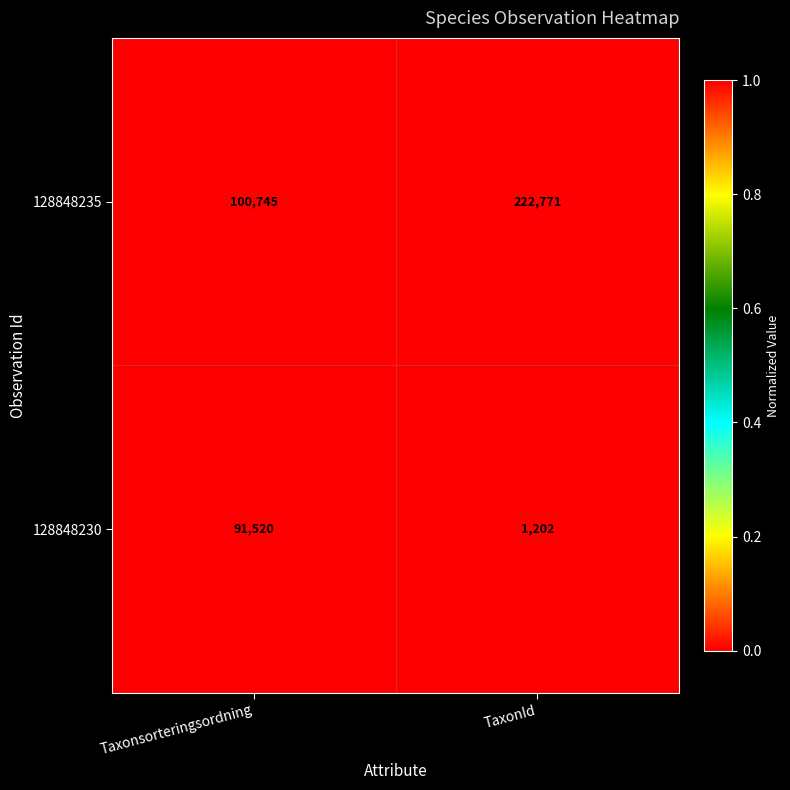

Reading left to right, transcribe all the data shown in this chart.

128848235: Taxonsorteringsordning=100745	TaxonId=222771
128848230: Taxonsorteringsordning=91520	TaxonId=1202